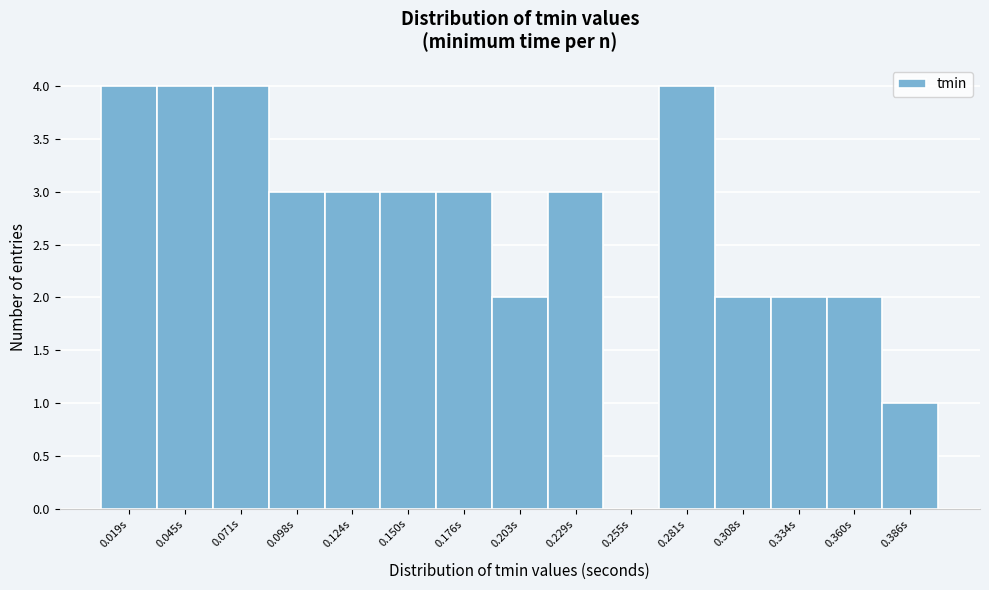

Reading left to right, what are all the values shown in this chart?

0.019s=4	0.045s=4	0.071s=4	0.098s=3	0.124s=3	0.150s=3	0.176s=3	0.203s=2	0.229s=3	0.255s=0	0.281s=4	0.308s=2	0.334s=2	0.360s=2	0.386s=1